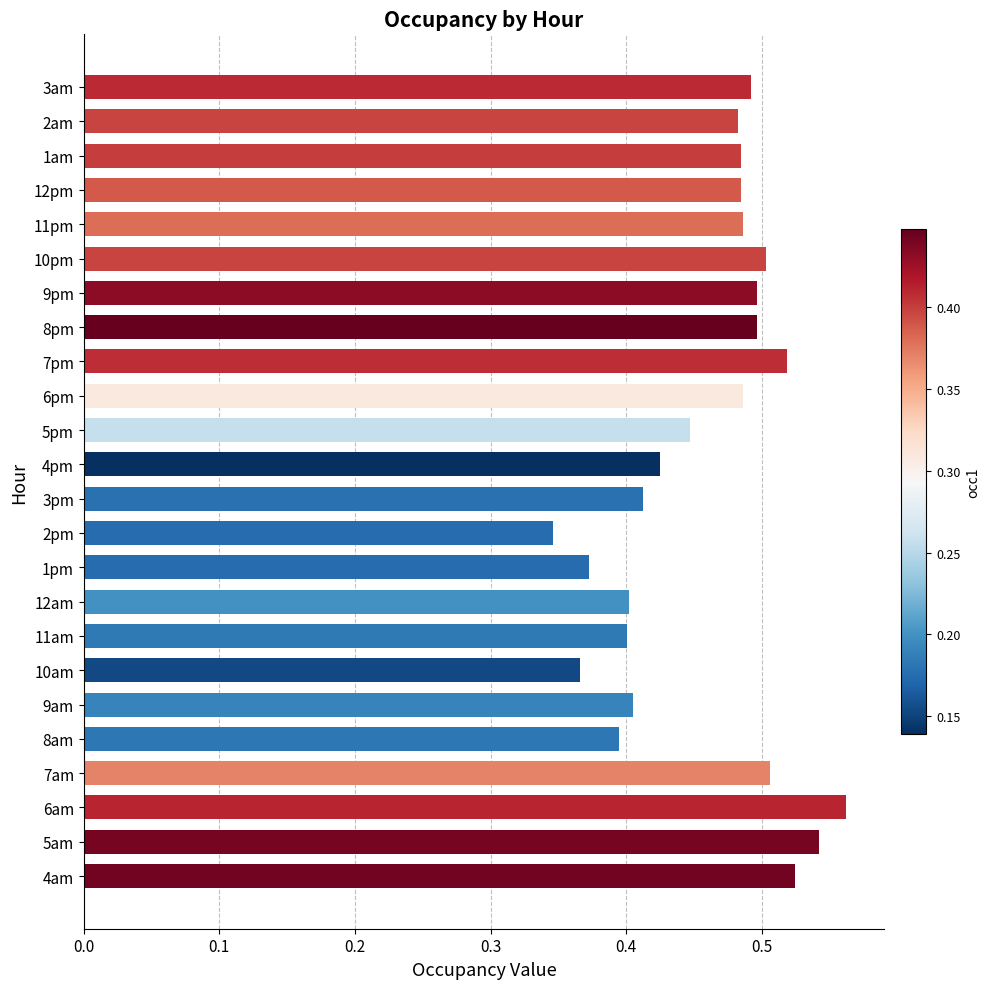

Which has a higher value, 6am or 6pm?

6am